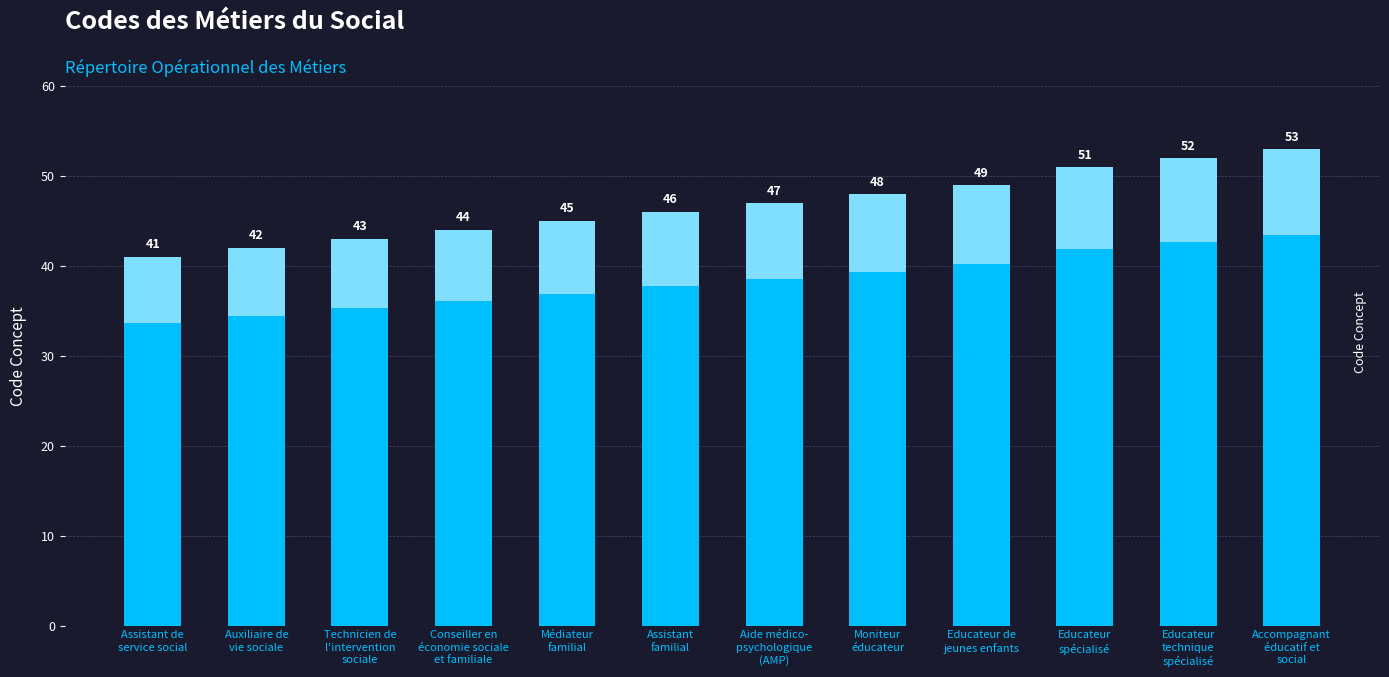

Reading left to right, list all the values displayed in this chart.

Assistant de
service social=41	Auxiliaire de
vie sociale=42	Technicien de
l'intervention
sociale=43	Conseiller en
économie sociale
et familiale=44	Médiateur
familial=45	Assistant
familial=46	Aide médico-
psychologique
(AMP)=47	Moniteur
éducateur=48	Educateur de
jeunes enfants=49	Educateur
spécialisé=51	Educateur
technique
spécialisé=52	Accompagnant
éducatif et
social=53